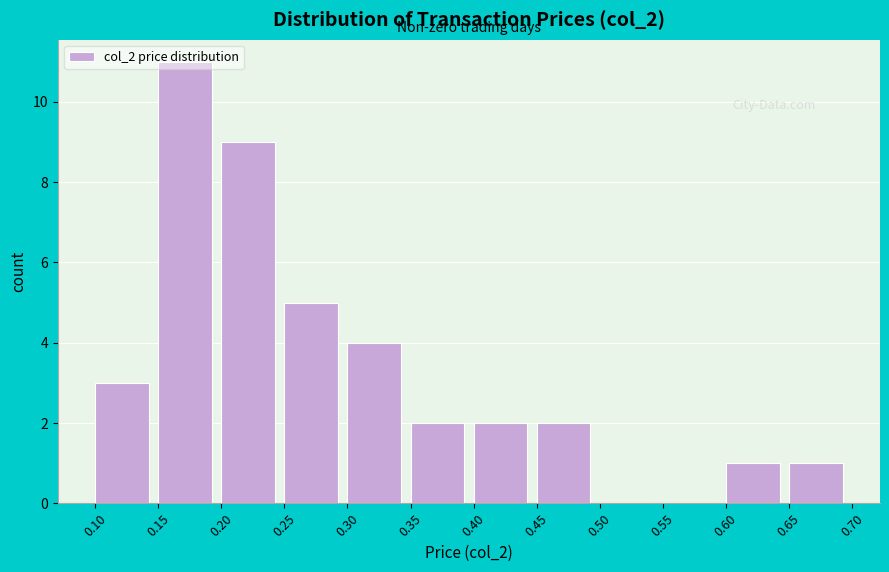

Over which range of the x-axis is the bar tallest?

0.15 to 0.20